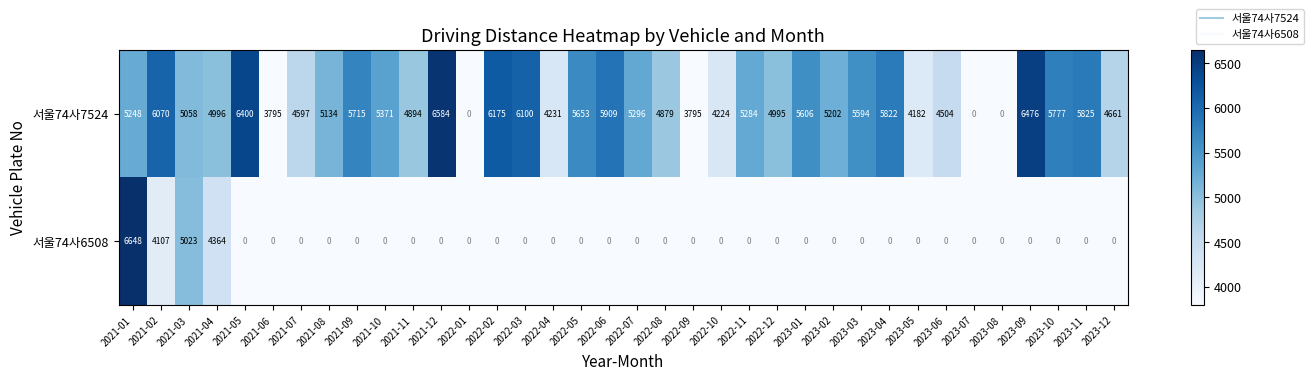

At which category is the sum across all series the highest?

2021-01